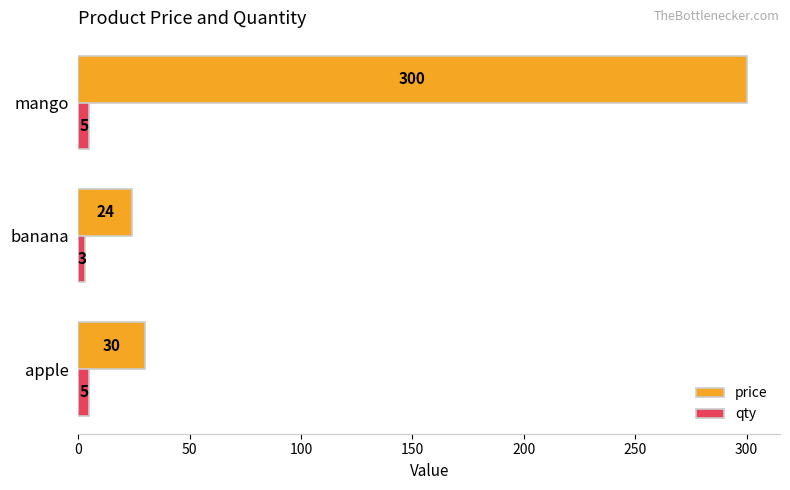

What is the total value across all series at mango?

305